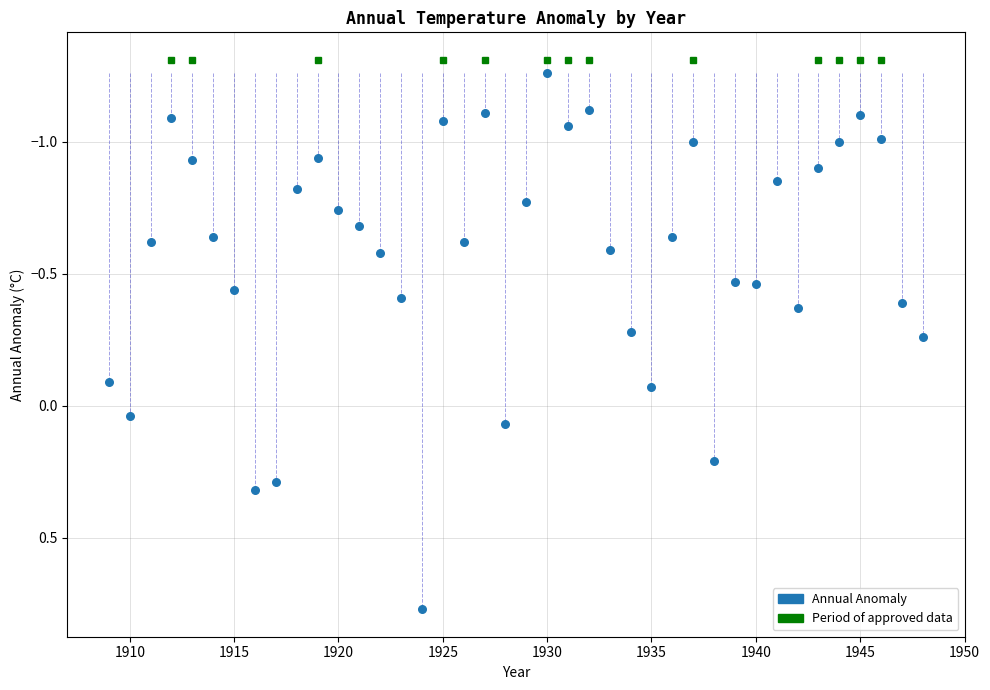

What is the range of X values (max minus min)?

39.0